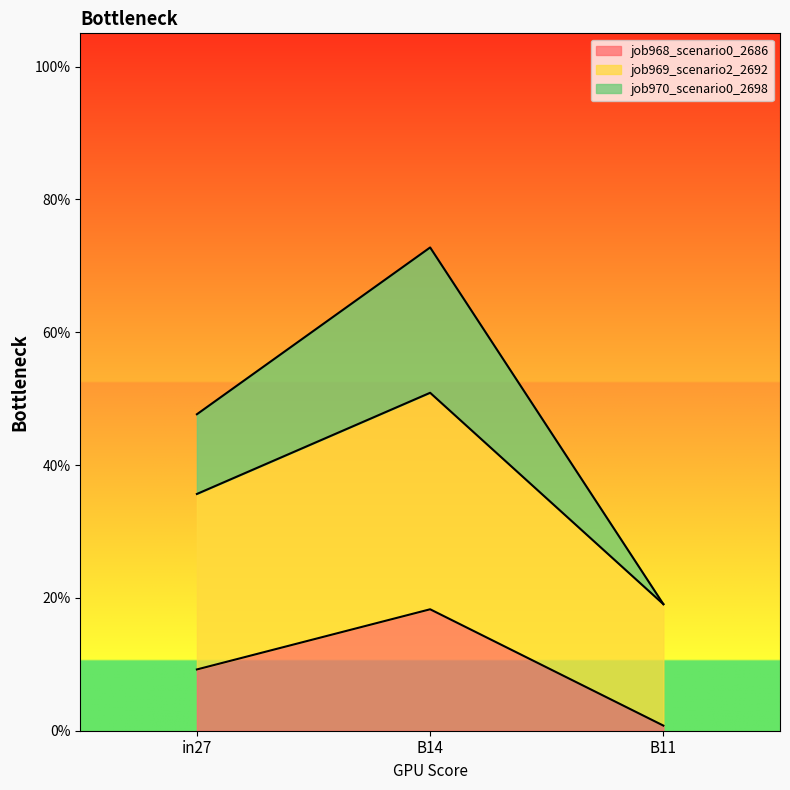

List the series in order of their overall mean, highest first.

job969_scenario2_2692, job970_scenario0_2698, job968_scenario0_2686